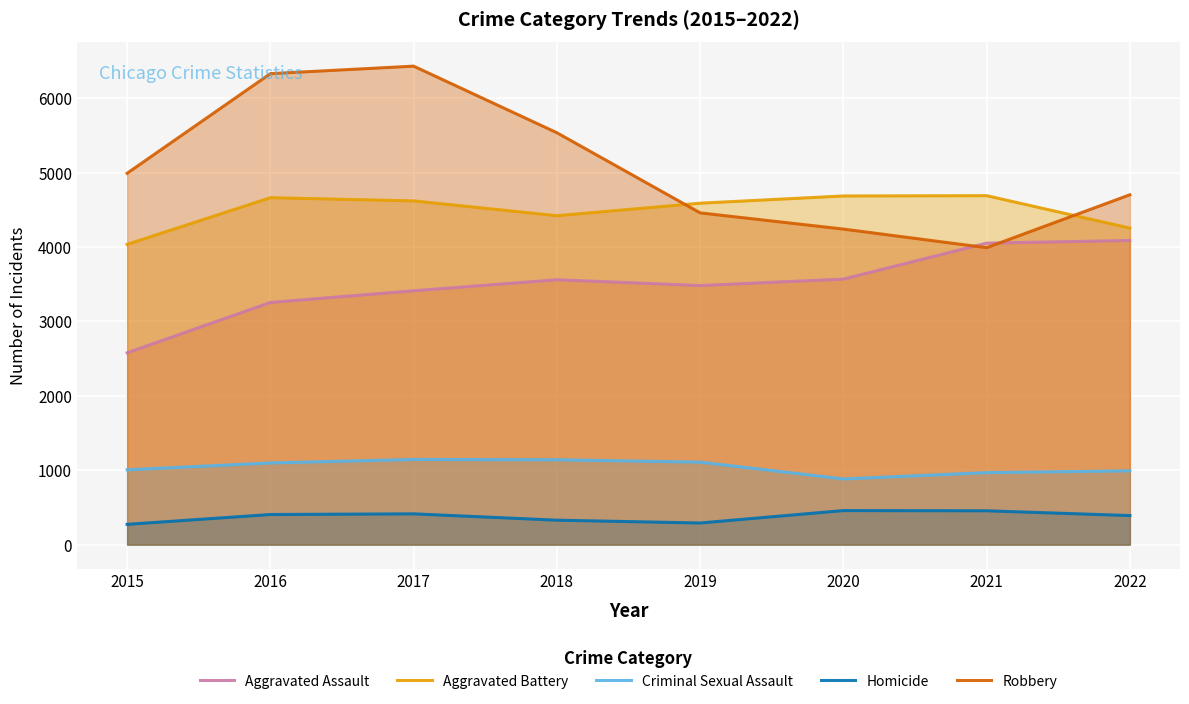

What is the difference between the Homicide values at 2016 and 2018?

76